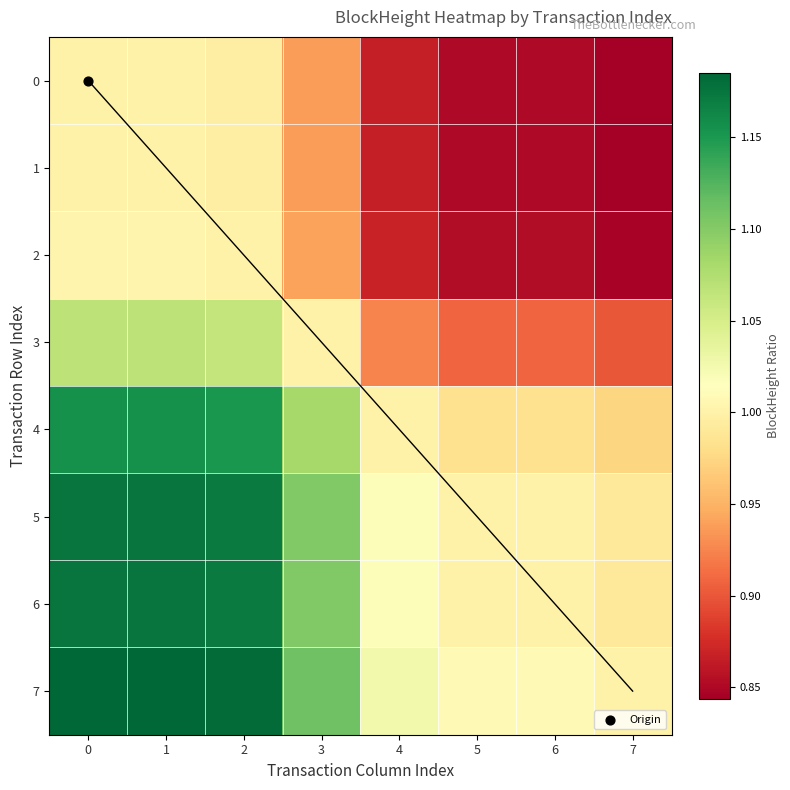

List the series in order of their peak value, highest first.

7, 6, 5, 4, 3, 2, 1, 0